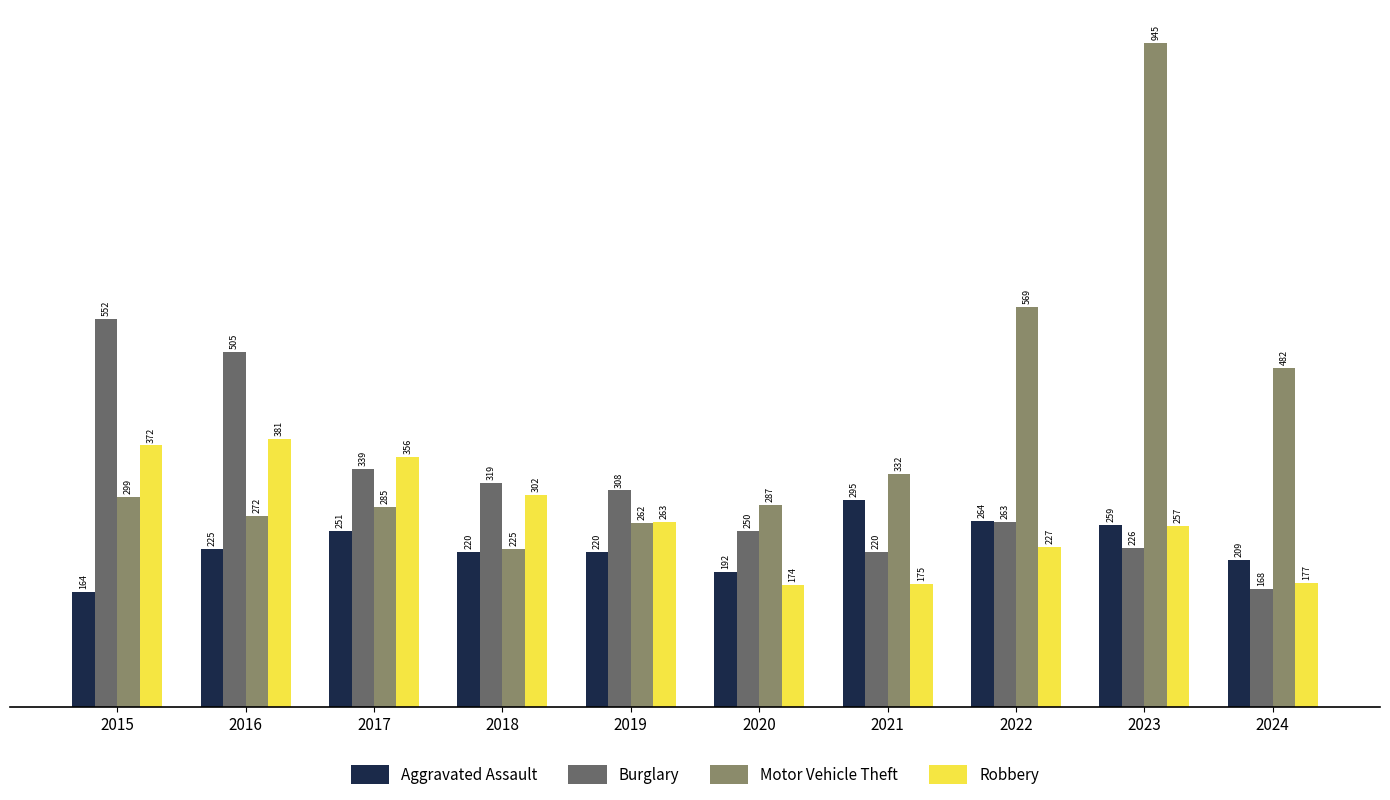

The Burglary series shows 907 at 2016. True or false?

False